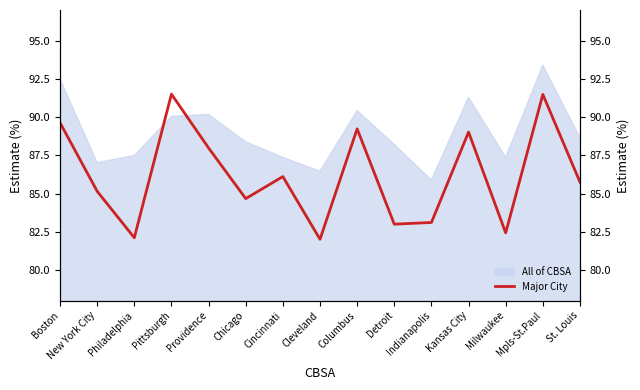

What value does the data have at New York City?

85.2